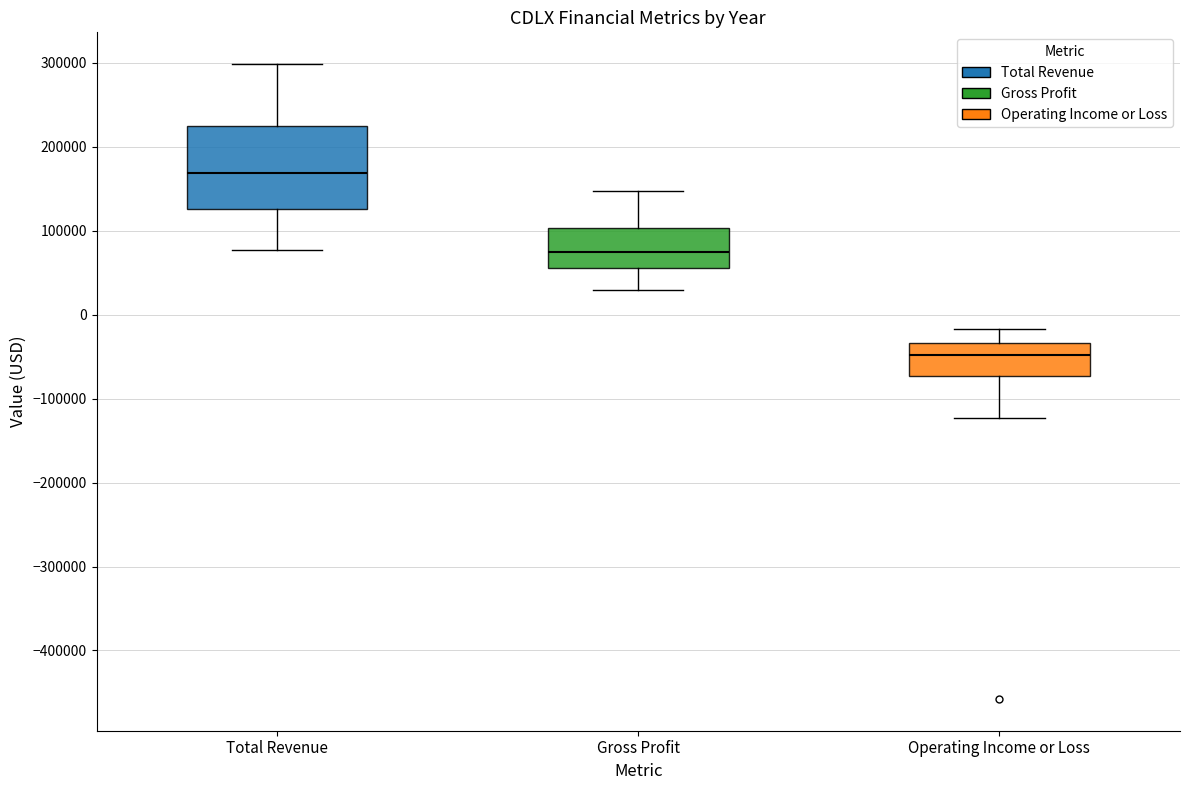

Reading left to right, transcribe this box plot: for each box, give where its median line is, the range the box spans, and where its two whiskers end, as read against the y-axis. The values are not printed on the chart, so give them approximately, as read against the axis.

Total Revenue: median 170000, box 130000 to 220000, whiskers 80000 to 300000
Gross Profit: median 70000, box 60000 to 100000, whiskers 30000 to 150000
Operating Income or Loss: median -50000, box -70000 to -30000, whiskers -120000 to -20000